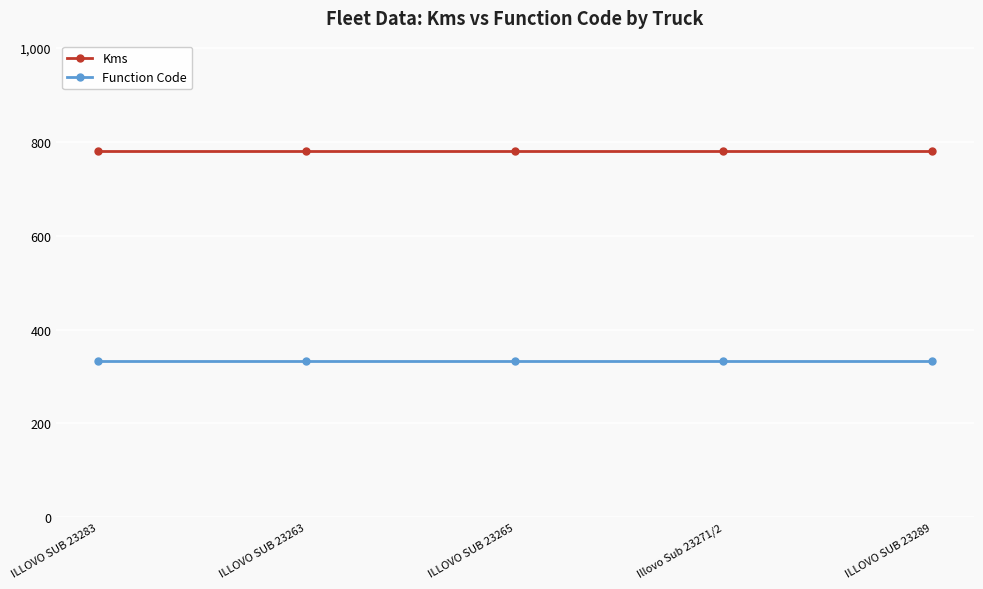

What is the maximum value shown in the chart?

781